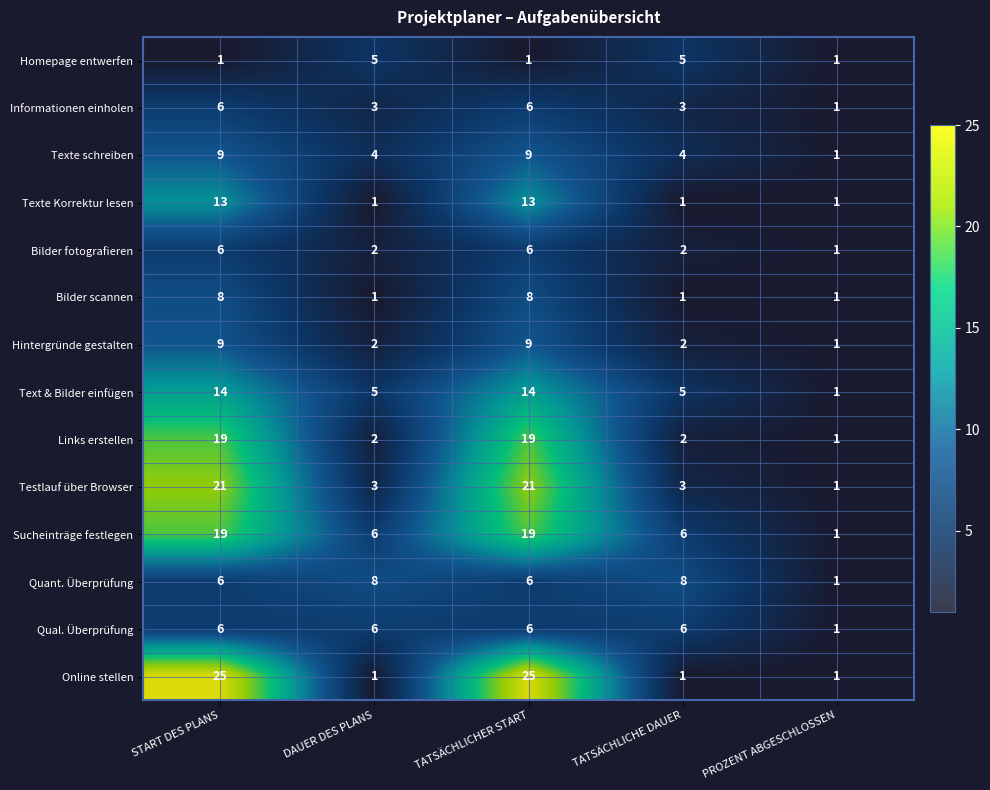

What is the difference between the Informationen einholen values at TATSÄCHLICHE DAUER and START DES PLANS?

3